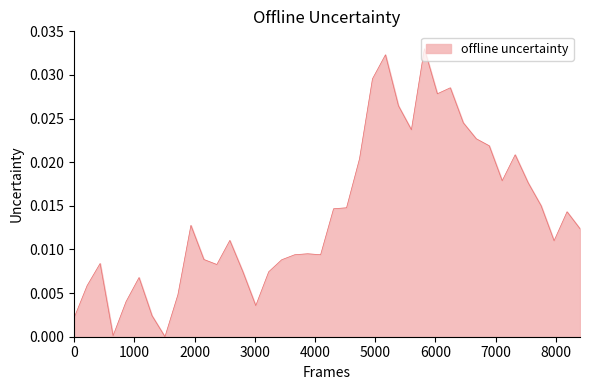

How many interior local valleys (lower than both neighbors) does the data have?

9